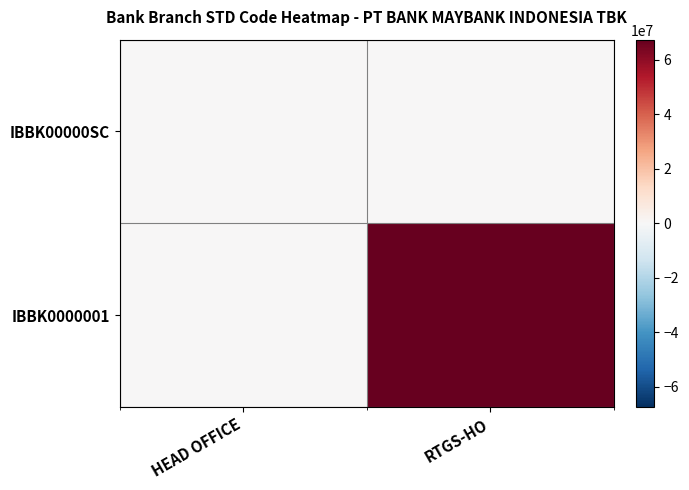

How many series are shown in this chart?

2